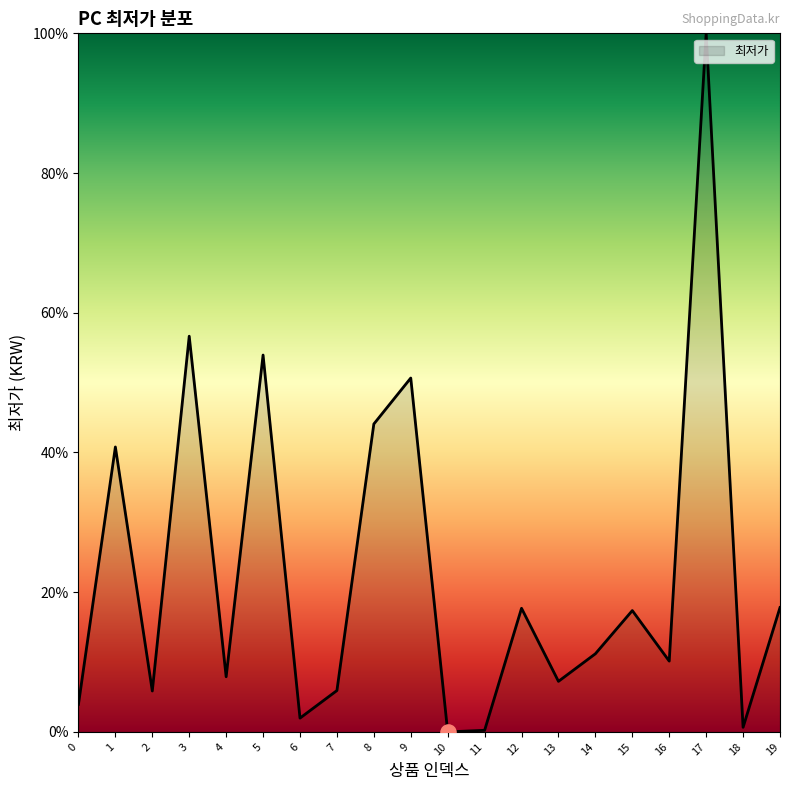

What is the ratio of the value at 1 to the value at 0?

10.3